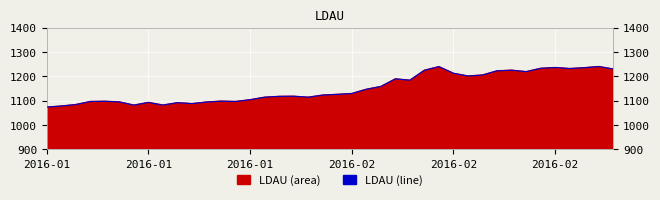

Is it true that the value at 2016-01 is 426.4?

False